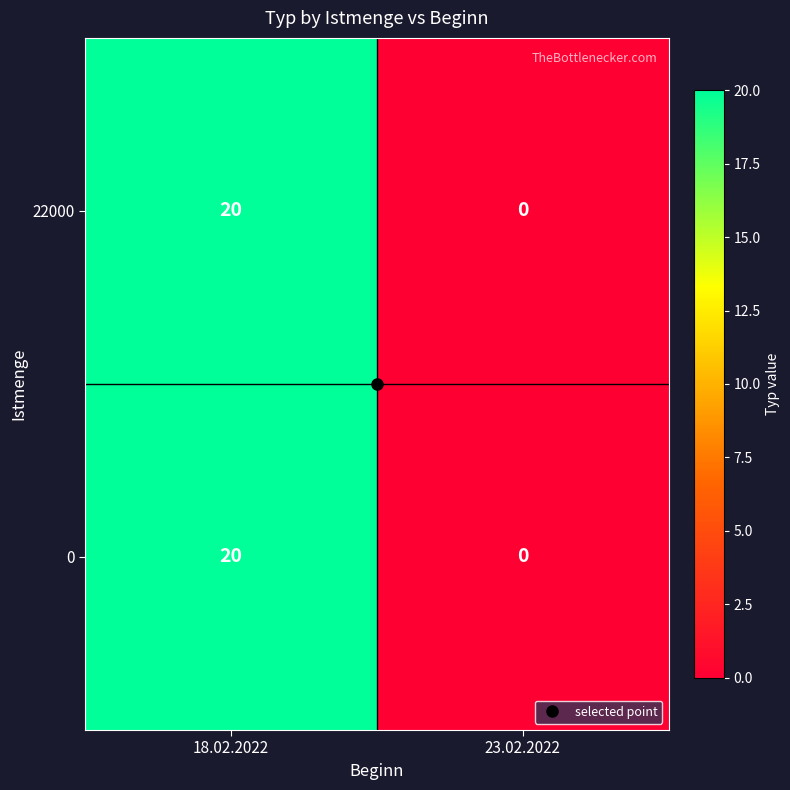

Is it true that 0 equals 0 at 23.02.2022?

True